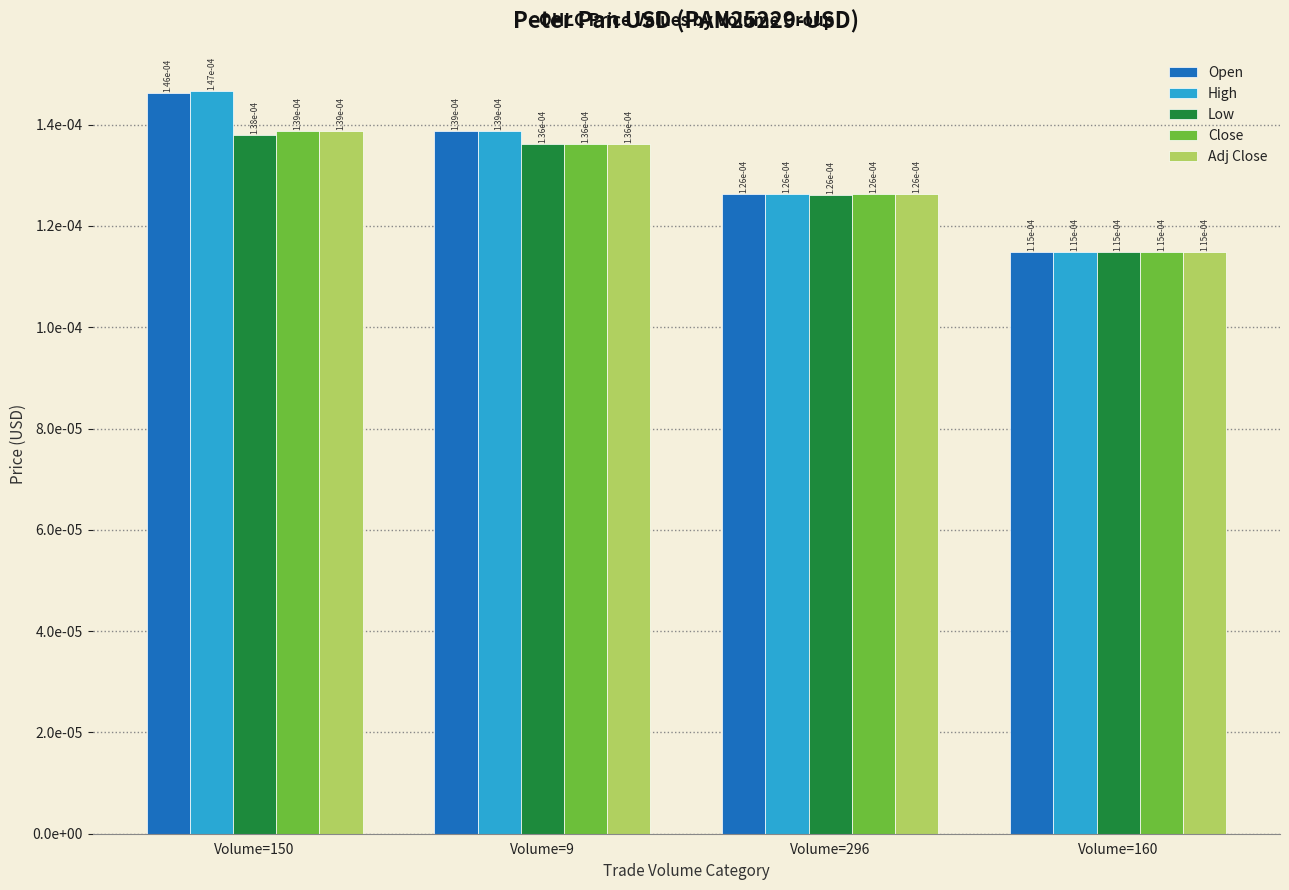

What are all the series names shown in the legend?

Open, High, Low, Close, Adj Close